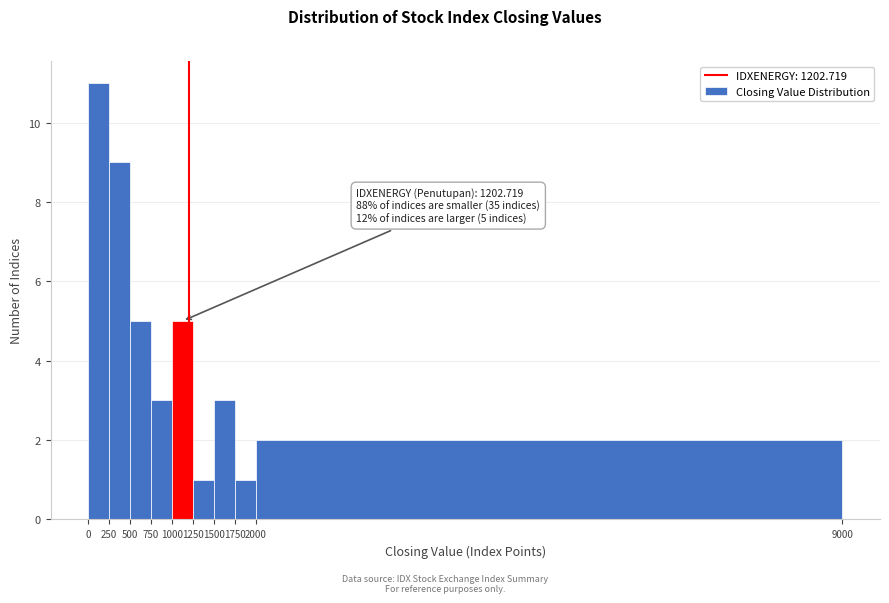

Which range on the x-axis has the tallest bar?

0 to 250